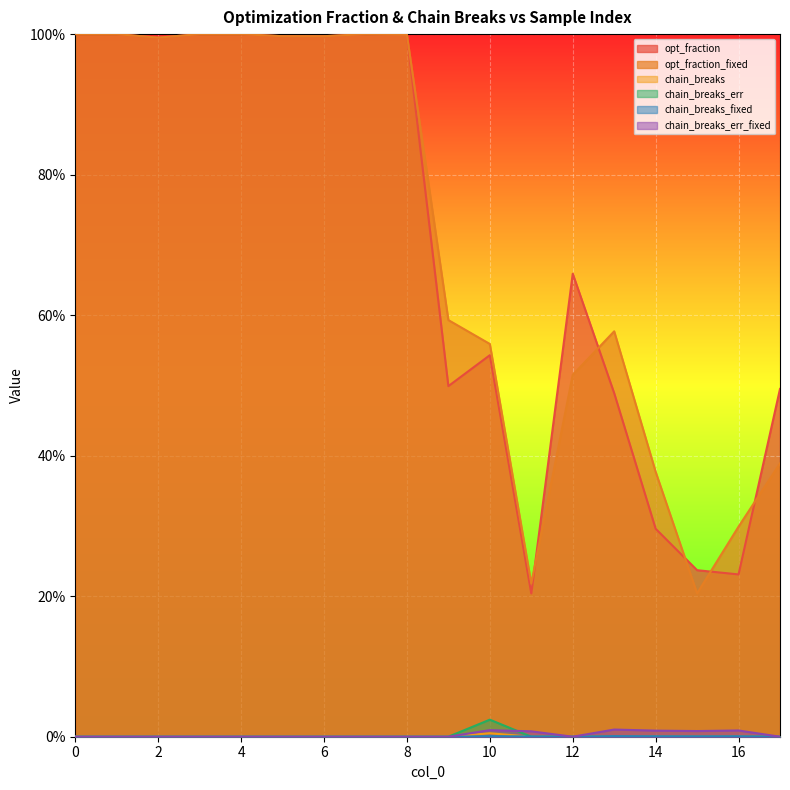

The opt_fraction_fixed series shows 1.6 at 1. True or false?

False